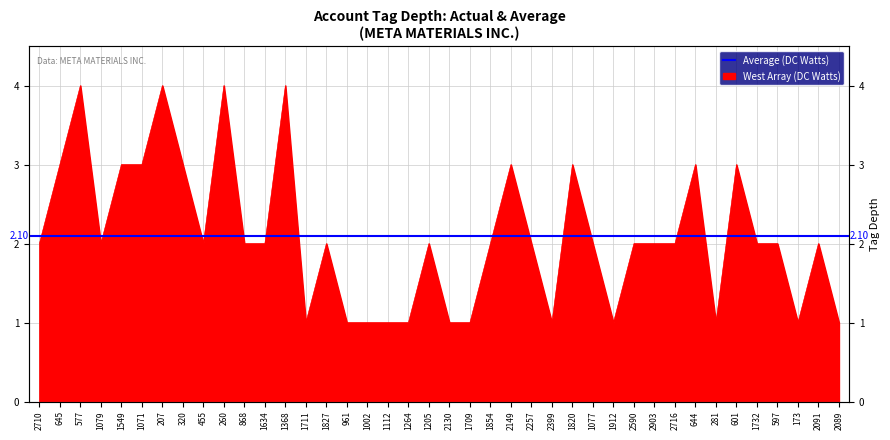

Which has a higher value, 1709 or 1077?

1077